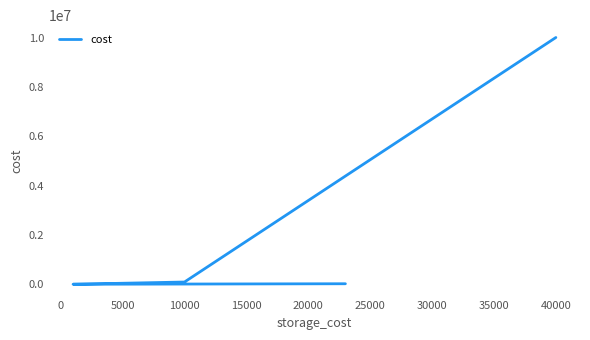

Which has a higher value, 0 or 5000?

5000